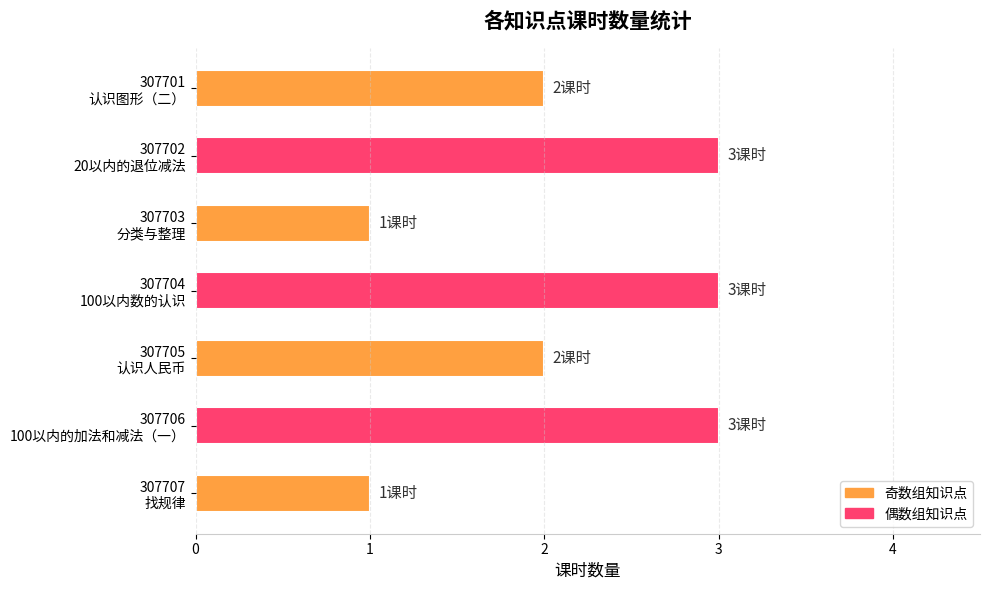

Reading top to bottom, transcribe all the data shown in this chart.

2	3	1	3	2	3	1